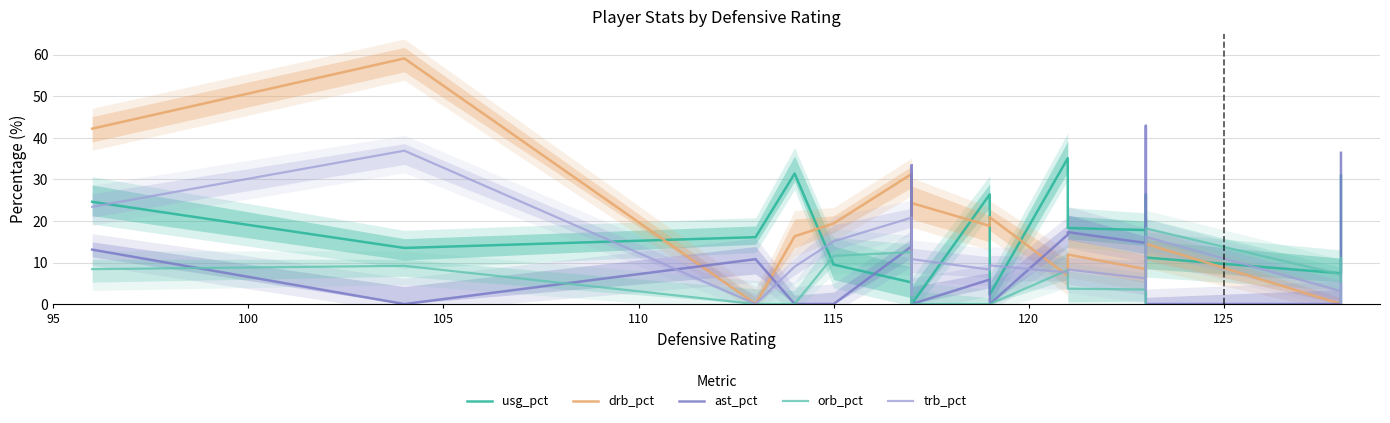

Reading left to right, what are all the values shown in this chart?

usg_pct: 24.6	13.5	16.1	31.4	9.5	5.2	31.2	12.7	0.0	26.4	2.3	35.1	18.3	17.8	26.4	11.2	7.4	19.3	30.9
drb_pct: 42.2	59.1	0.0	16.3	19.4	31.3	4.7	16.2	24.3	18.8	20.9	6.8	11.9	8.4	6.1	14.5	0.0	0.0	0.0
ast_pct: 13.1	0.0	10.8	0.0	0.0	13.9	33.4	27.4	0.0	5.9	0.0	16.7	17.3	14.7	42.9	0.0	0.0	13.9	36.4
orb_pct: 8.4	9.2	0.0	0.0	11.6	12.5	0.0	6.5	0.0	0.0	0.0	8.2	3.7	3.5	0.0	18.2	7.1	11.0	0.0
trb_pct: 23.4	36.9	0.0	9.0	15.1	20.8	2.1	10.8	10.8	8.3	9.3	7.6	8.3	6.2	3.4	16.2	3.1	4.9	0.0